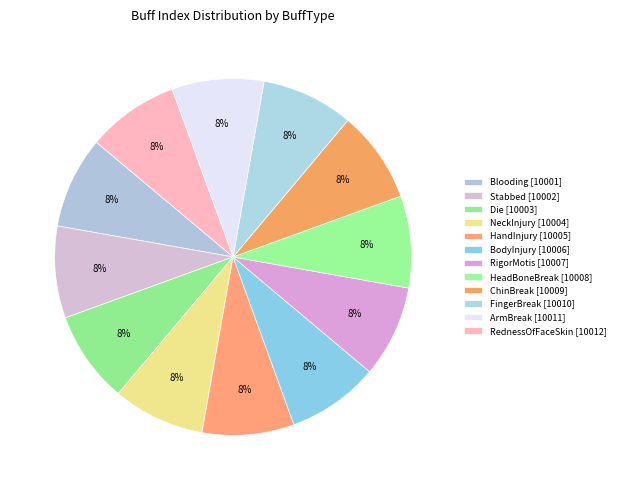

Rank the categories by value from highest to lowest.

RednessOfFaceSkin [10012], ArmBreak [10011], FingerBreak [10010], ChinBreak [10009], HeadBoneBreak [10008], RigorMotis [10007], BodyInjury [10006], HandInjury [10005], NeckInjury [10004], Die [10003], Stabbed [10002], Blooding [10001]